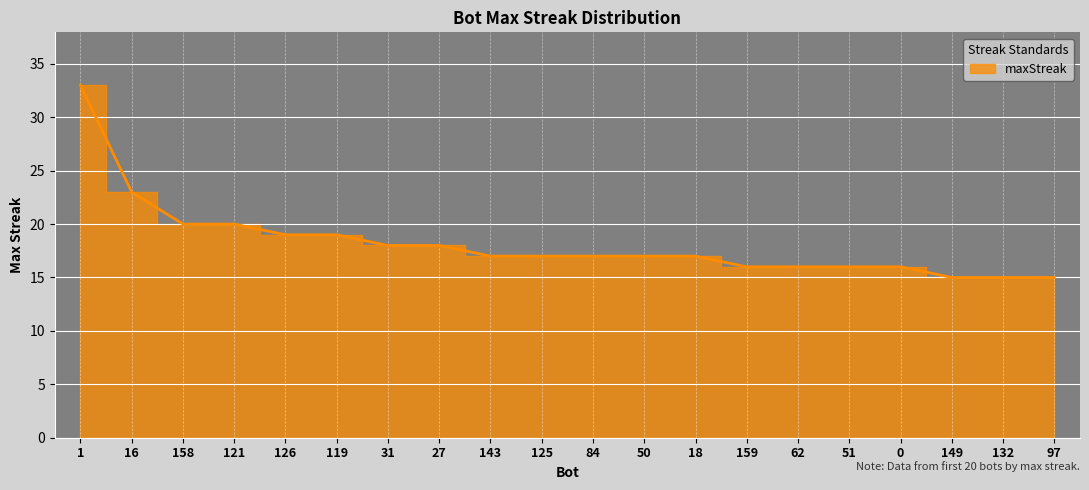

What is the label of the 14th point from the left?

159